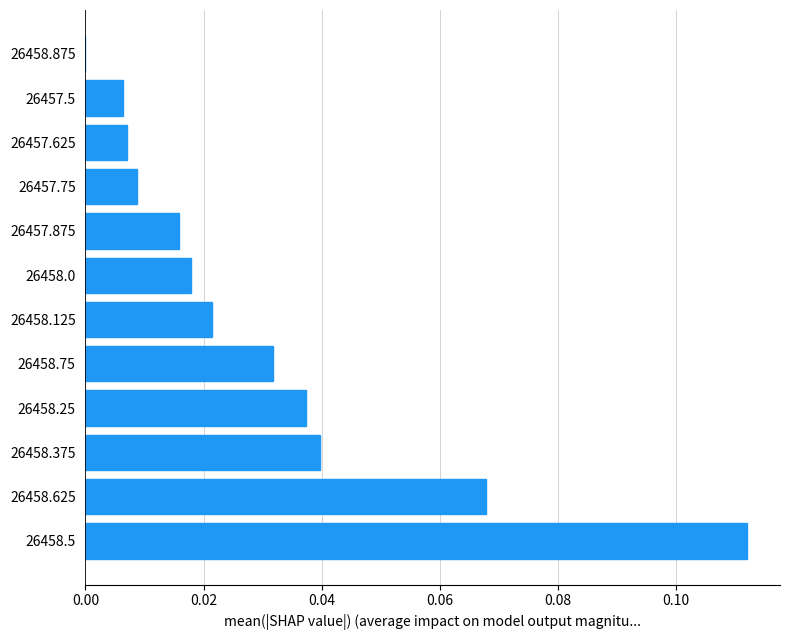

The value at 26458.625 is 0.0. True or false?

False